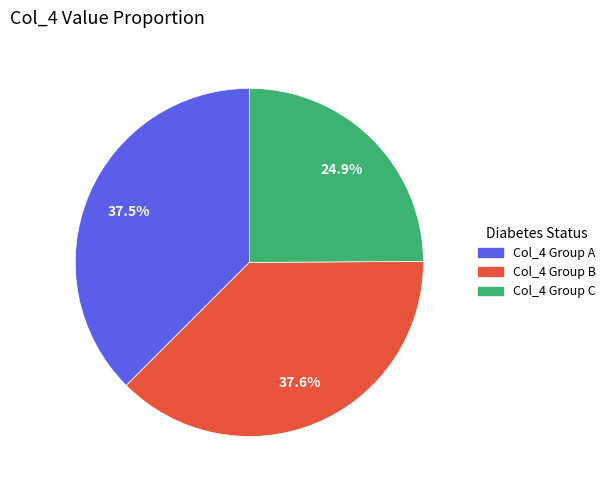

To the nearest percent, what is the difference between the largest and smallest slice percentages?

13%